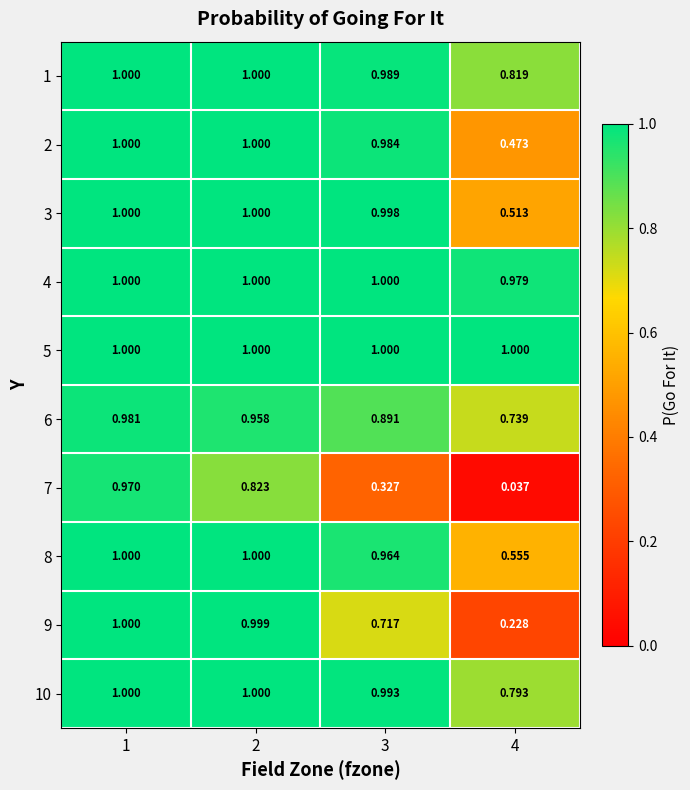

Is the value of 5 at 2 greater than the value of 9 at 3?

Yes